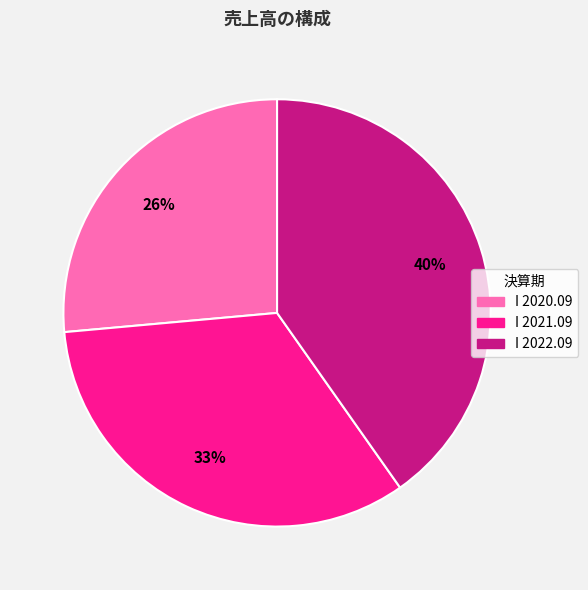

Does I 2021.09 account for over 50% of the chart?

No